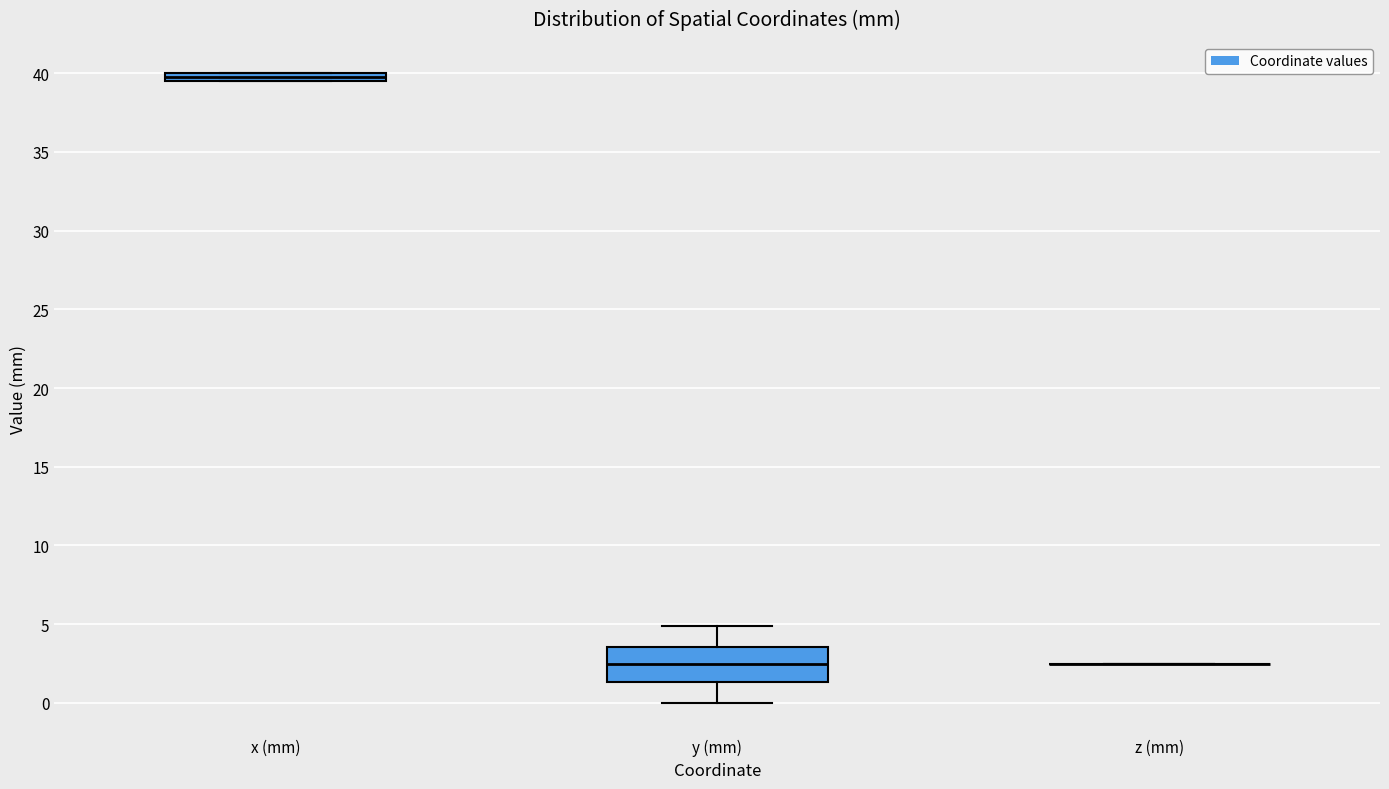

Comparing the boxes themselves (not the whiskers), which one is the tallest?

y (mm)